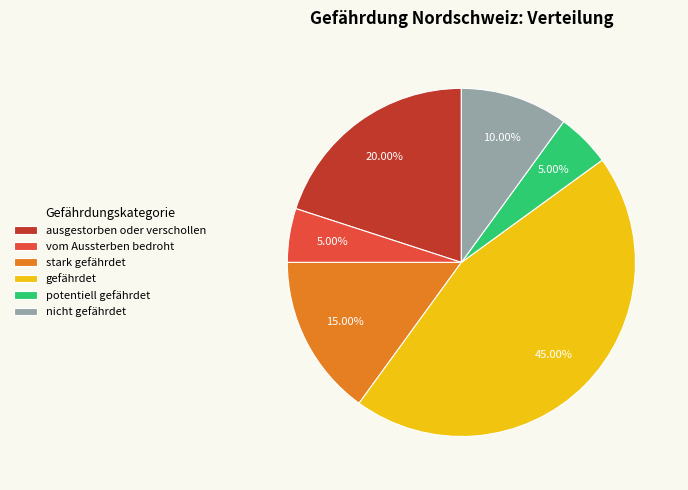

Combined, do nicht gefährdet and vom Aussterben bedroht account for over 50%?

No